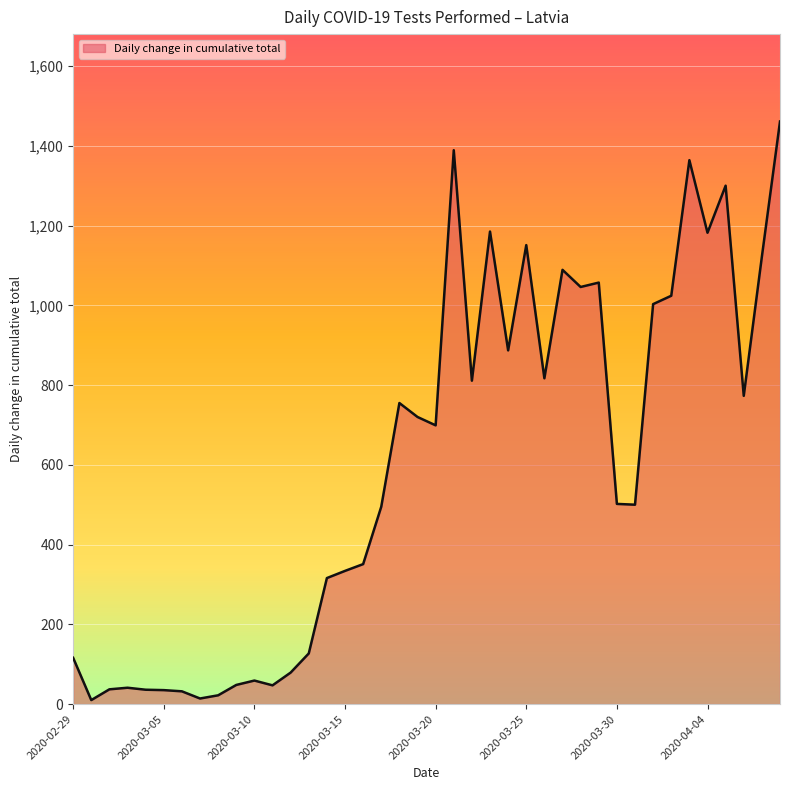

What is the greatest value displayed?

1461